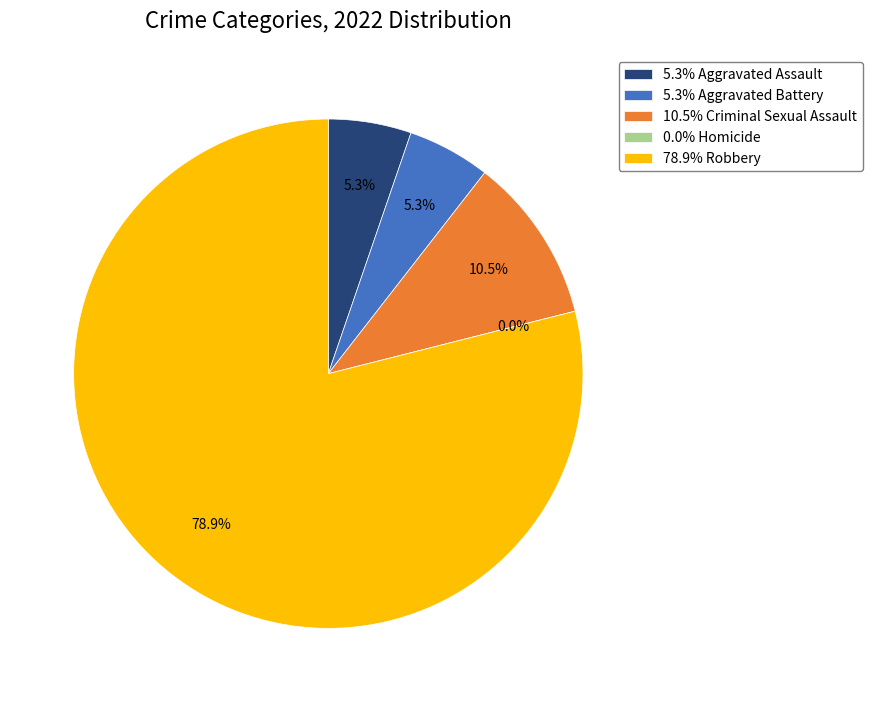

Rank the categories by value from highest to lowest.

Robbery, Criminal Sexual Assault, Aggravated Assault, Aggravated Battery, Homicide